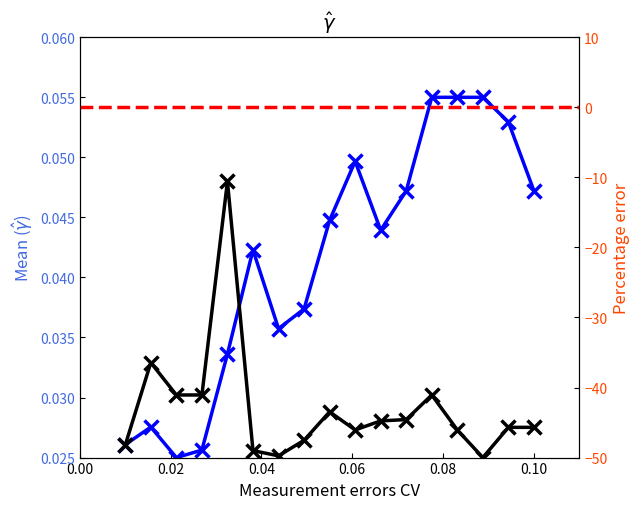

In oddH, how many points are lower than both neighbors (excluding endpoints)?

3